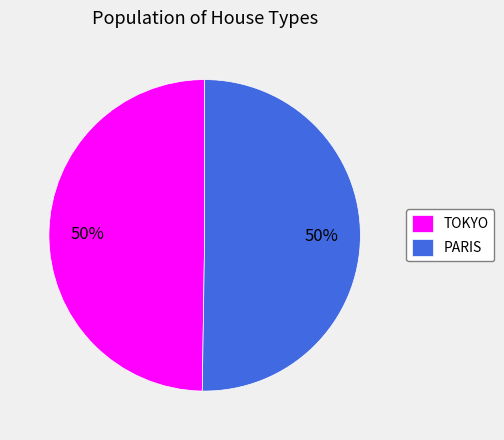

To the nearest percent, what percentage of the pie is TOKYO?

50%